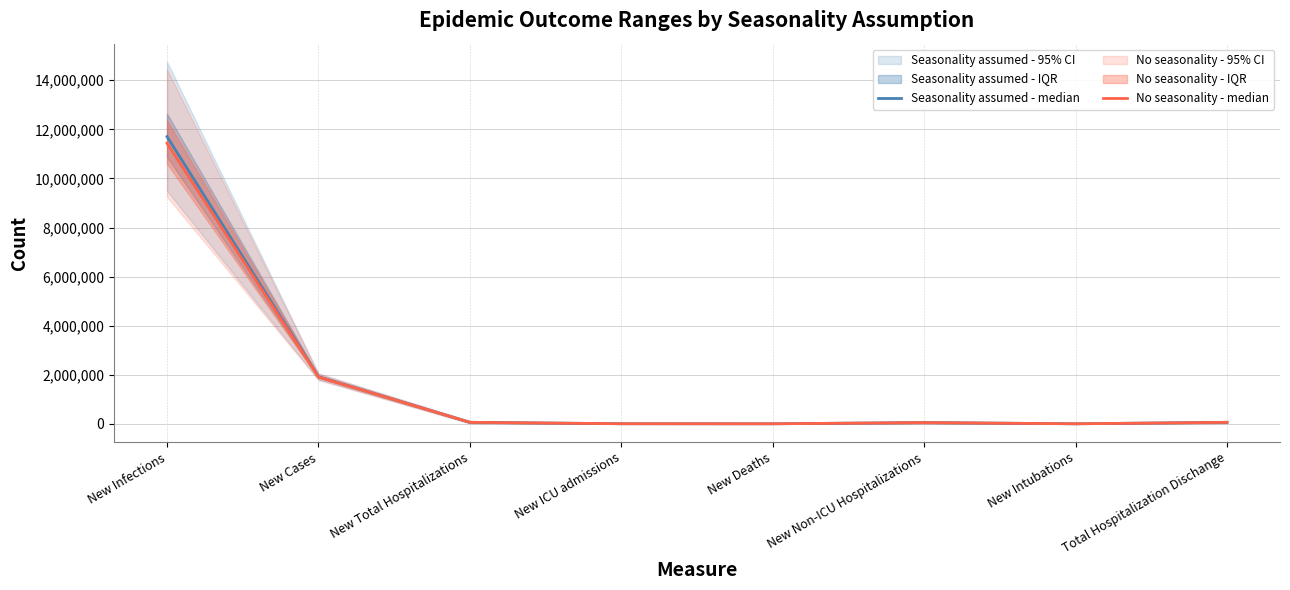

Reading right to left, what are all the values shown in this chart?

Seasonality assumed - median: Total Hospitalization Dischange=68570	New Intubations=8422	New Non-ICU Hospitalizations=58168	New Deaths=8321	New ICU admissions=10726	New Total Hospitalizations=68857	New Cases=1926265	New Infections=11704797
No seasonality - median: Total Hospitalization Dischange=67440	New Intubations=8276	New Non-ICU Hospitalizations=57290	New Deaths=8063	New ICU admissions=10567	New Total Hospitalizations=67863	New Cases=1916639	New Infections=11433638